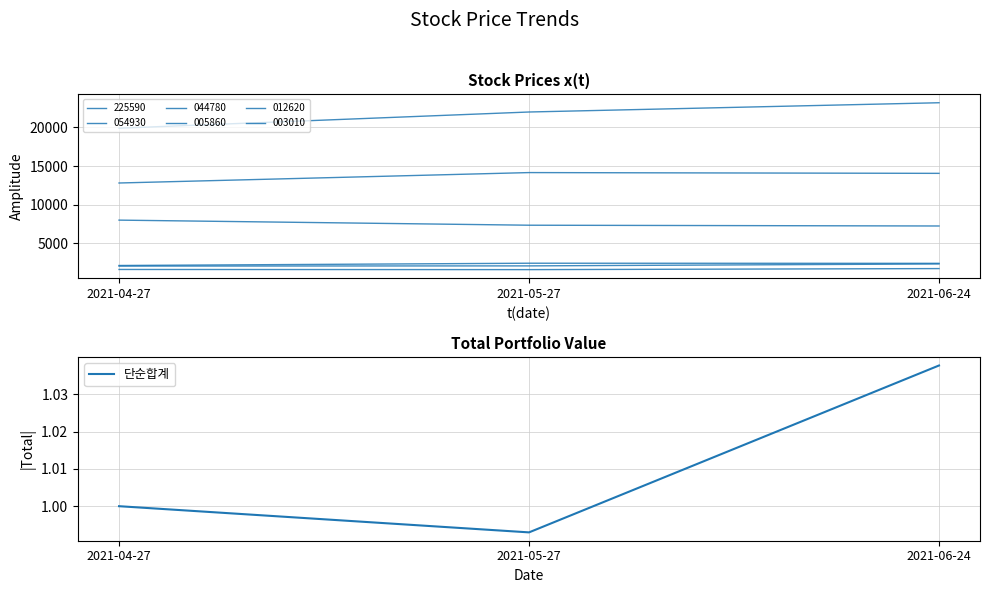

How many data points does each series have?

3